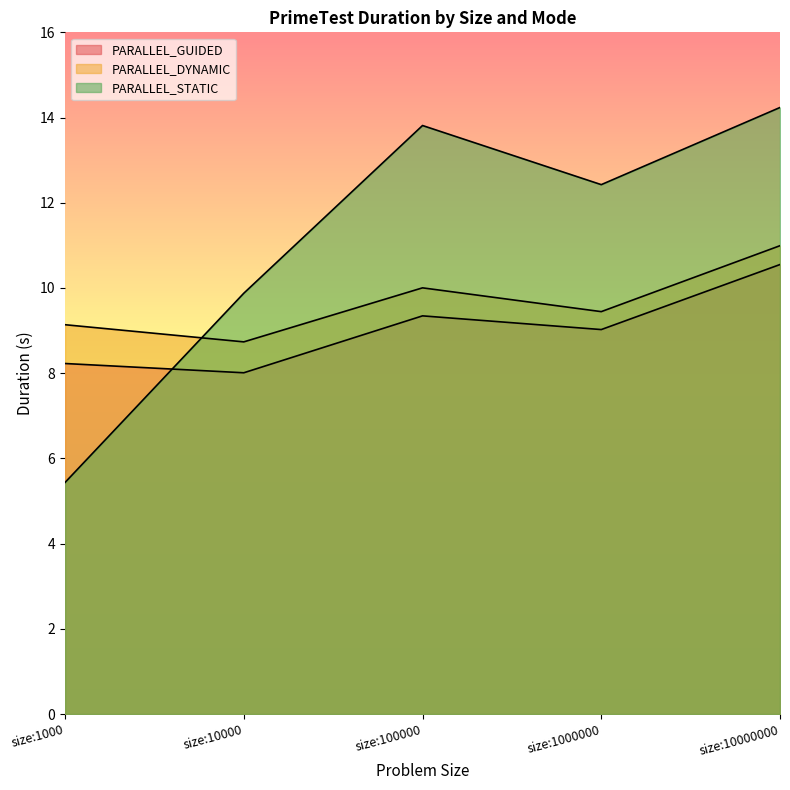

Where does the PARALLEL_STATIC series first go above 12?

size:100000